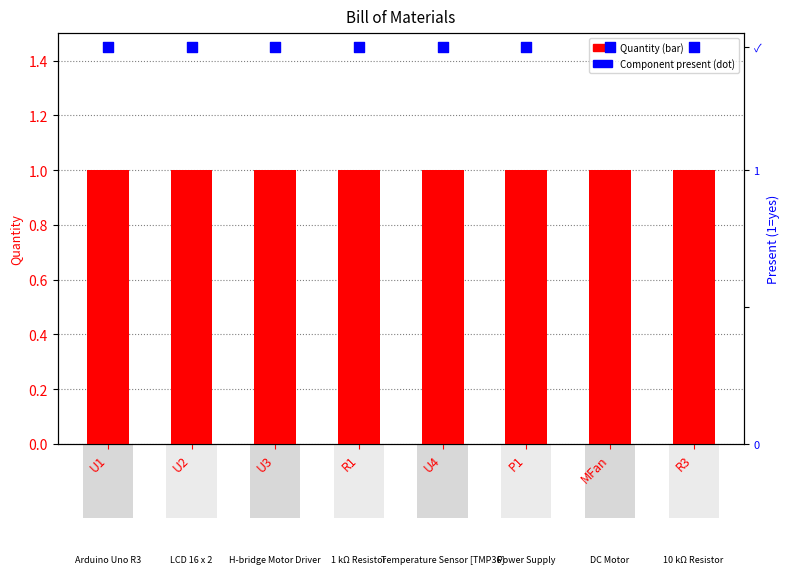

Is the value of component present at U1 greater than the value of Quantity at U3?

Yes